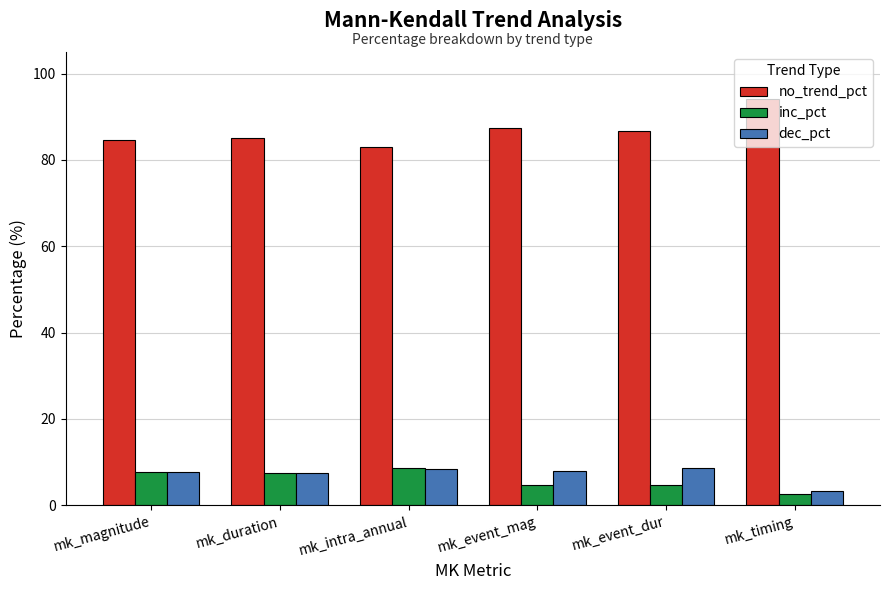

What is the minimum value for dec_pct?

3.4